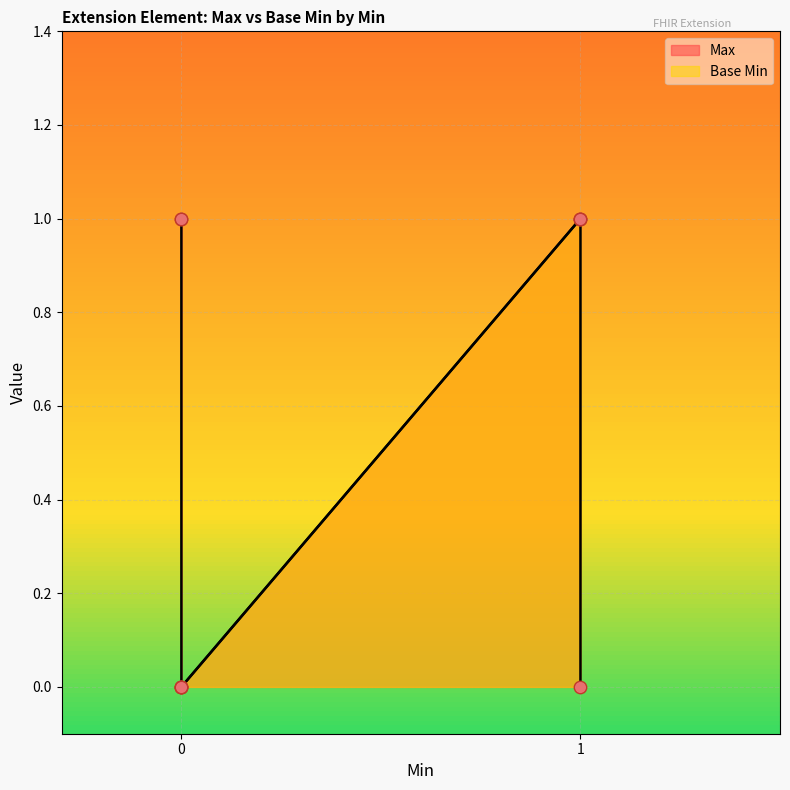

What are all the series names shown in the legend?

Max, Base Min